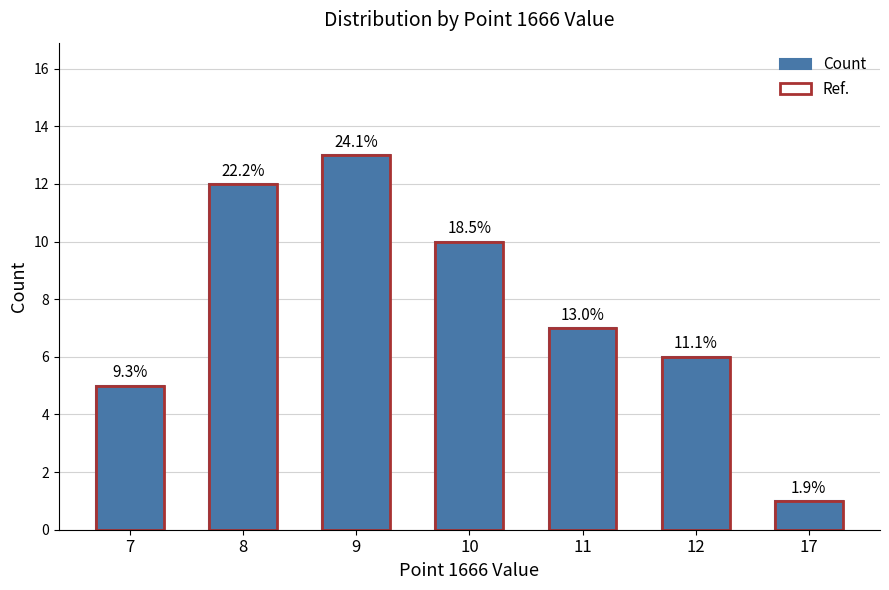

What is the value of the Ref. bar at the 6th from the left?

6